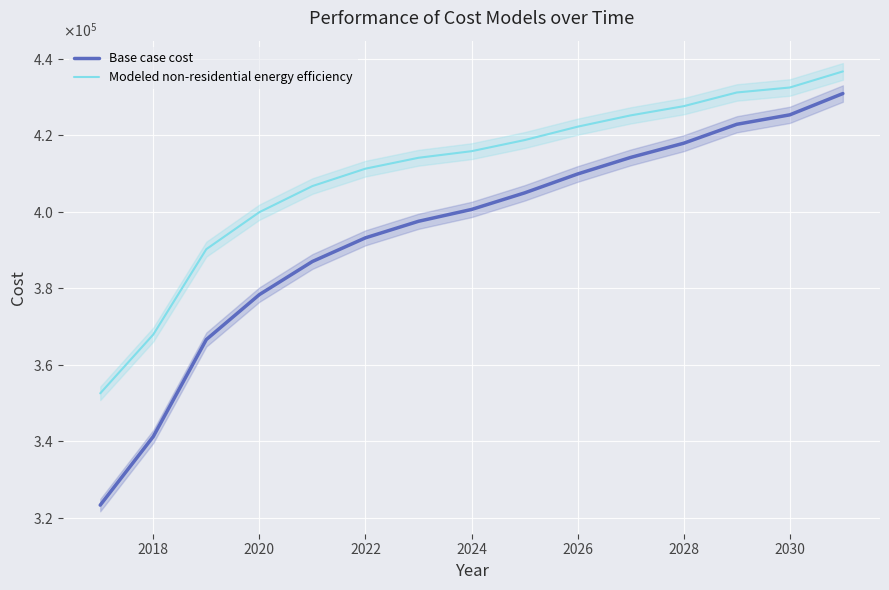

True or false: Modeled non-residential energy efficiency and Base case cost cross at least once.

False